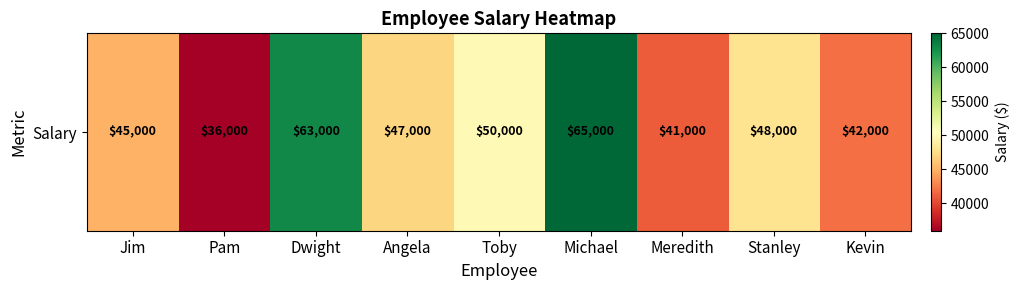

List the labels in order of value, largest first.

Michael, Dwight, Toby, Stanley, Angela, Jim, Kevin, Meredith, Pam